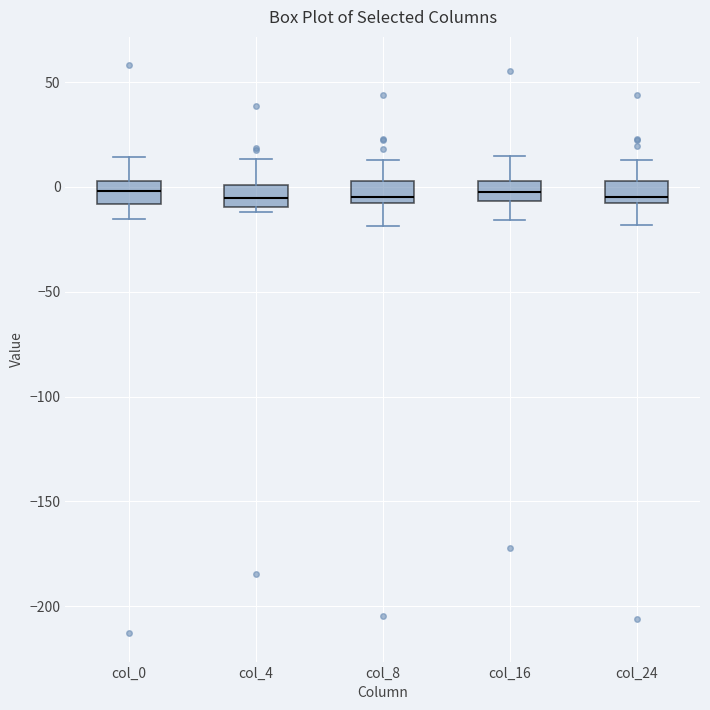

Where is the upper edge of the box for col_4 on the y-axis? The values are not printed on the chart, so give them approximately, as read against the axis.

0